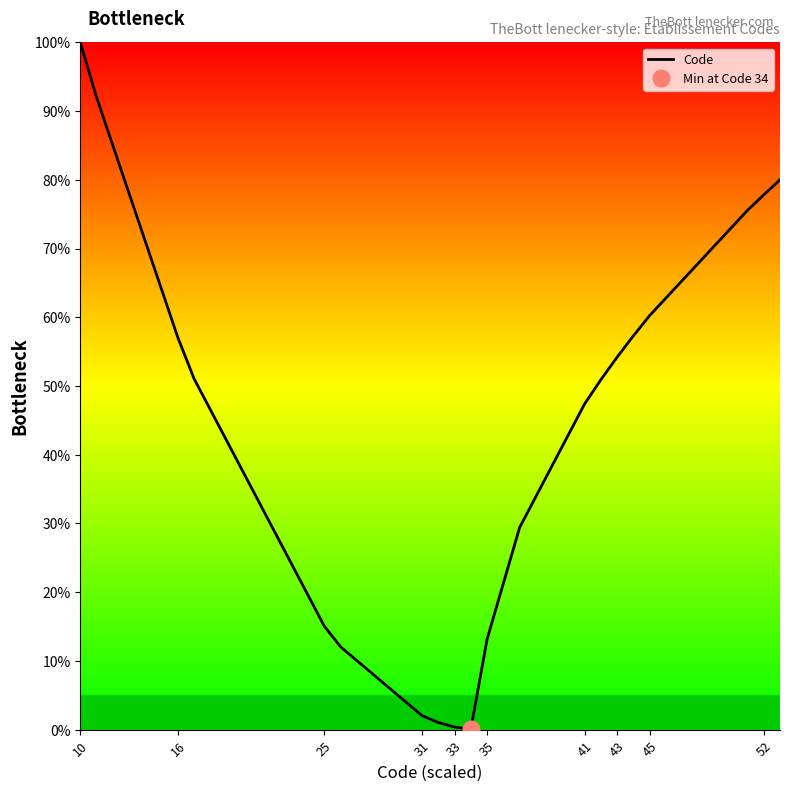

What is the highest value of the Code series?

100.0